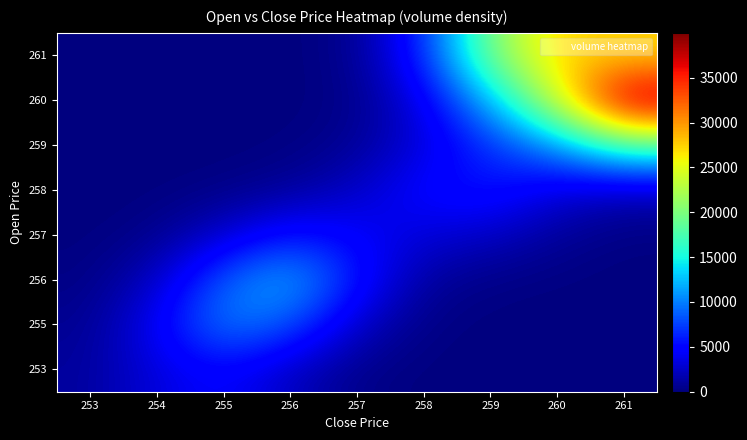

Reading right to left, what are all the values shown in this chart?

row_0: 0.0	0.0	0.5	23.9	377.1	2275.9	4779.5	3413.2	1054.0
row_1: 0.2	1.7	12.1	249.4	2530.3	8268.3	10262.8	4384.2	661.8
row_2: 8.0	83.6	268.5	1024.8	5673.5	12321.6	8814.8	2399.1	222.7
row_3: 133.6	926.4	2456.4	3103.1	4611.8	5783.2	2835.0	502.8	33.8
row_4: 2021.4	3233.1	5930.2	5126.8	2477.1	965.2	278.2	37.2	2.1
row_5: 17667.3	10617.3	6636.8	3309.6	837.0	104.3	9.3	0.7	0.0
row_6: 39996.6	24375.0	12201.3	3696.9	367.1	12.1	0.2	0.0	0.0
row_7: 27136.3	27578.8	20086.1	6399.1	562.7	11.1	0.0	0.0	0.0